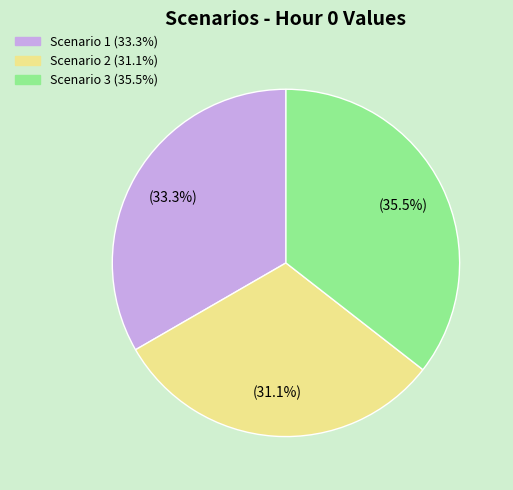

To the nearest percent, what is the difference between the largest and smallest slice percentages?

4%